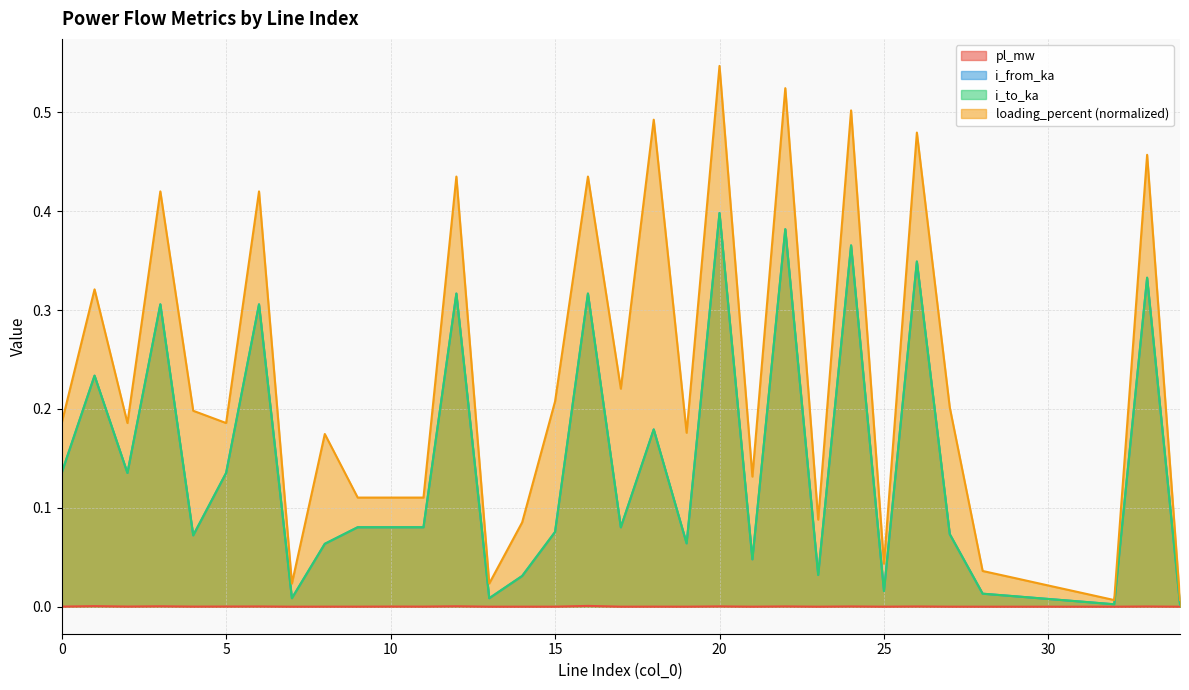

At which category does loading_percent reach its first local peak?

1